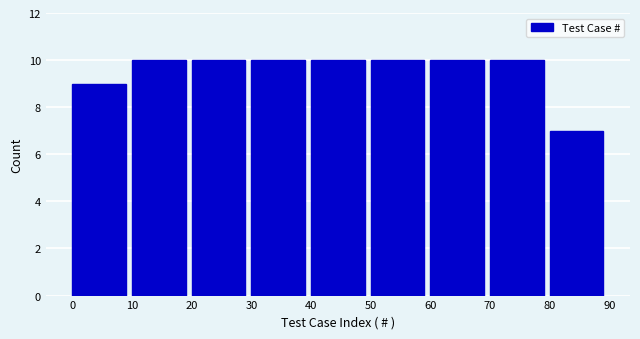

Reading left to right, transcribe this chart: for each bar, give the range it covers on the x-axis and its height. The values are not printed on the chart, so give them approximately, as read against the axis.

0 to 10: 9
10 to 20: 10
20 to 30: 10
30 to 40: 10
40 to 50: 10
50 to 60: 10
60 to 70: 10
70 to 80: 10
80 to 90: 7